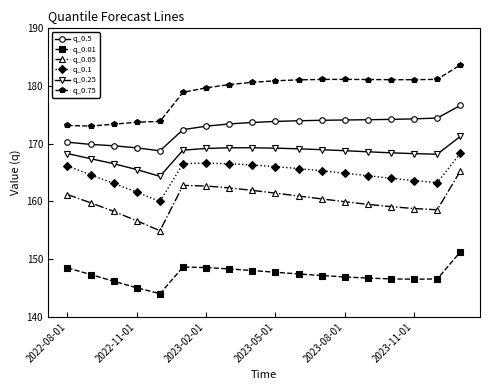

What is the value of the q_0.5 point at the 10th from the left?

173.9